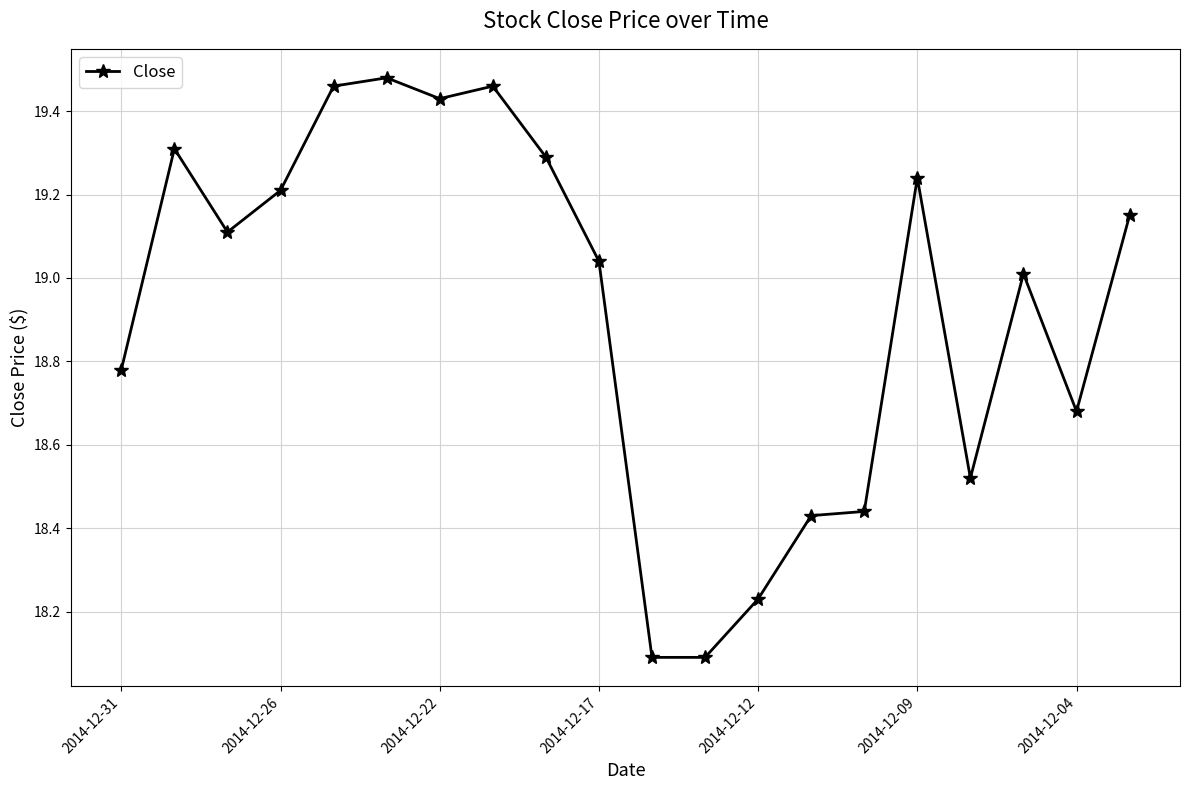

What is the difference between the maximum and minimum values?

1.4